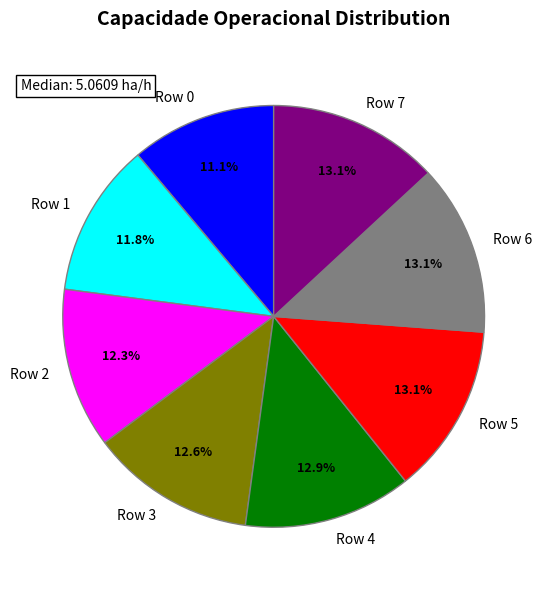

To the nearest percent, what portion does Row 2 represent?

12%